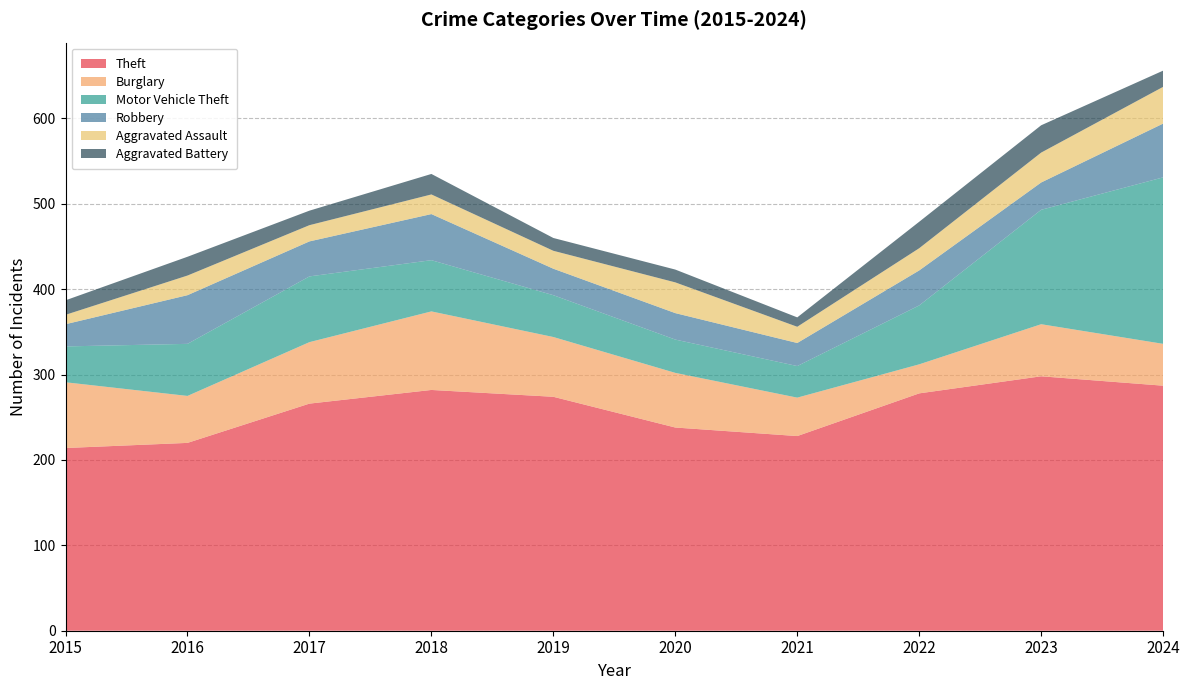

Reading left to right, what are all the values shown in this chart?

Theft: 2015=214	2016=220	2017=266	2018=282	2019=274	2020=238	2021=228	2022=278	2023=298	2024=287
Burglary: 2015=77	2016=55	2017=72	2018=92	2019=70	2020=64	2021=45	2022=34	2023=61	2024=49
Motor Vehicle Theft: 2015=42	2016=61	2017=77	2018=60	2019=49	2020=39	2021=37	2022=69	2023=134	2024=195
Robbery: 2015=26	2016=57	2017=41	2018=54	2019=31	2020=31	2021=27	2022=41	2023=32	2024=63
Aggravated Assault: 2015=11	2016=23	2017=19	2018=23	2019=21	2020=36	2021=19	2022=26	2023=35	2024=43
Aggravated Battery: 2015=17	2016=22	2017=17	2018=24	2019=15	2020=15	2021=11	2022=31	2023=32	2024=19